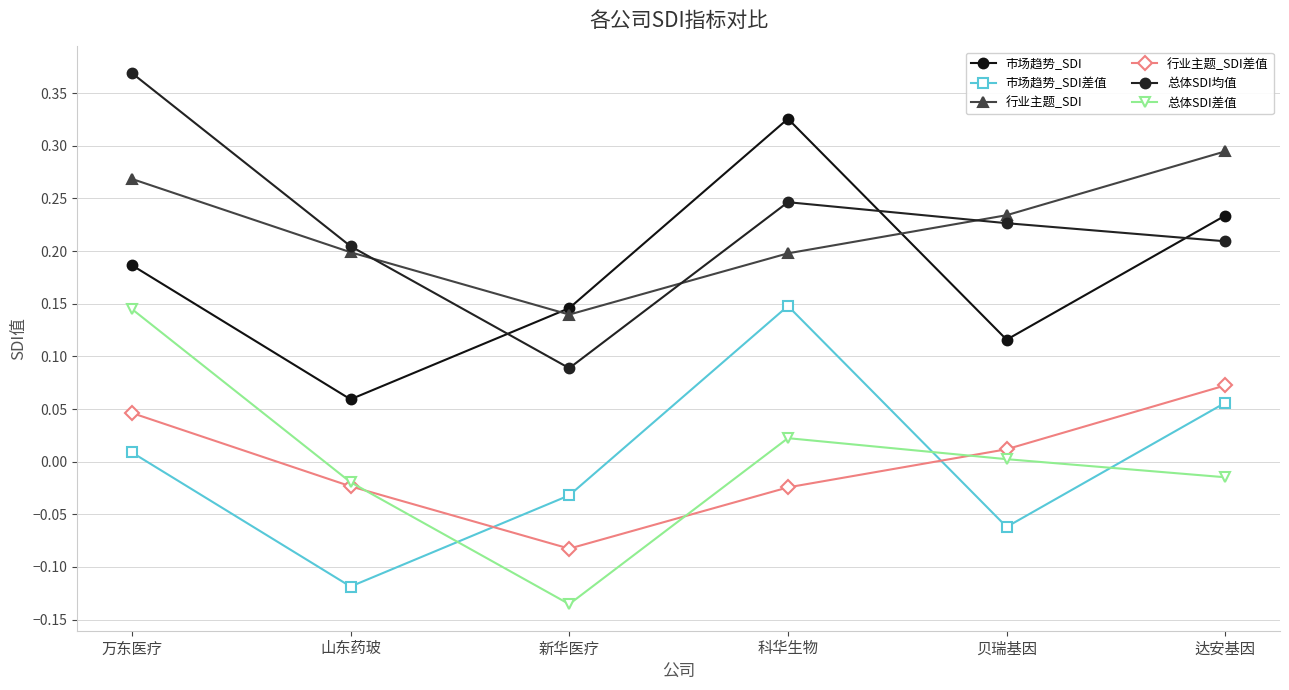

Which label corresponds to the largest value in the chart?

万东医疗